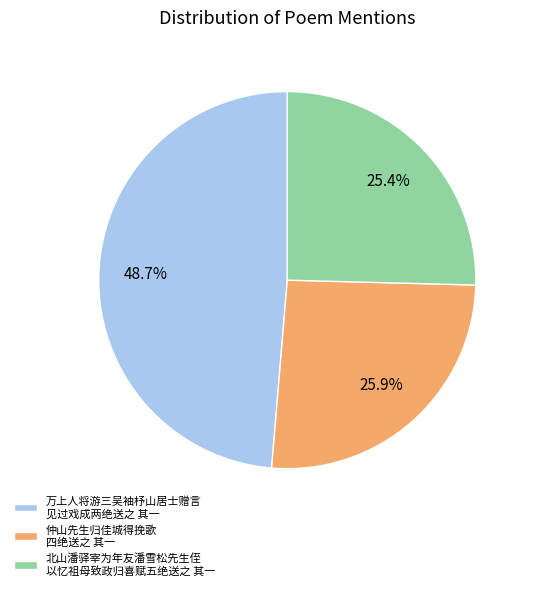

What portion of the pie excludes 北山潘驿宰为年友潘雪松先生侄 以忆祖母致政归喜赋五绝送之 其一?

74.6%